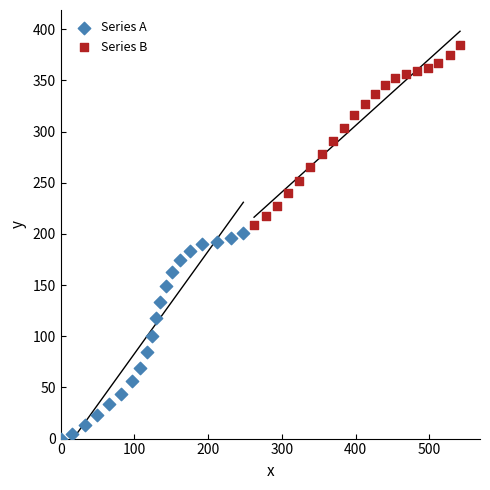

Which series contains the lowest Y value?

Series A